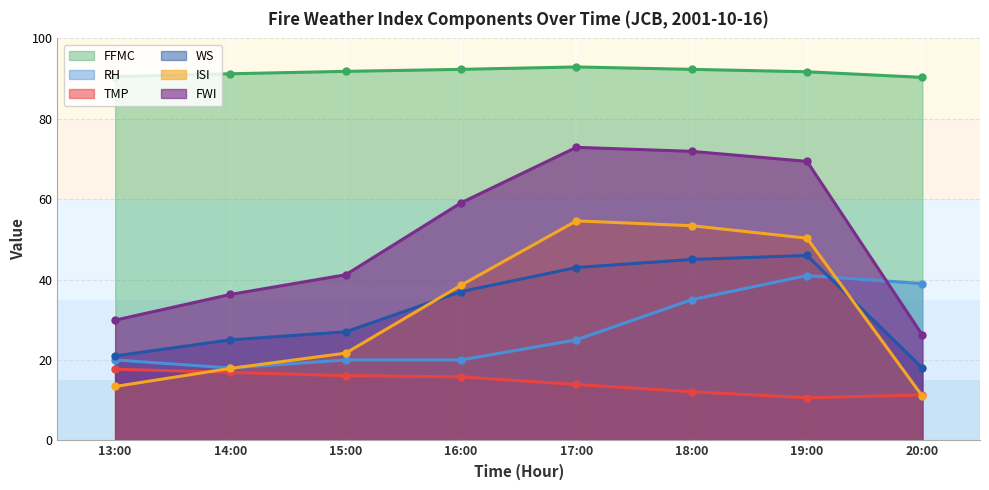

Which category has the highest value across all series?

17:00